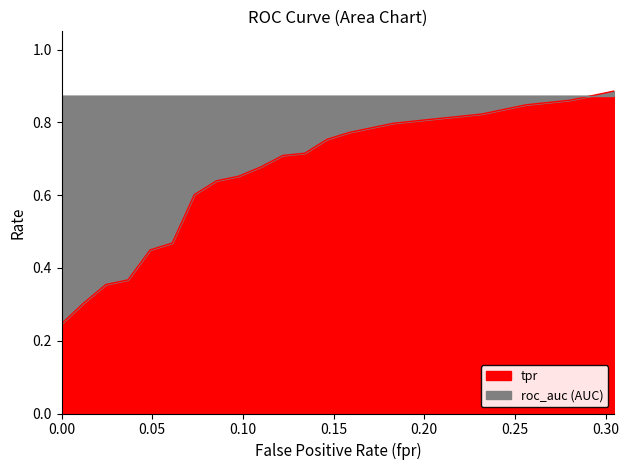

What is the sum of the tpr values at 7 and roc_auc?

1.0